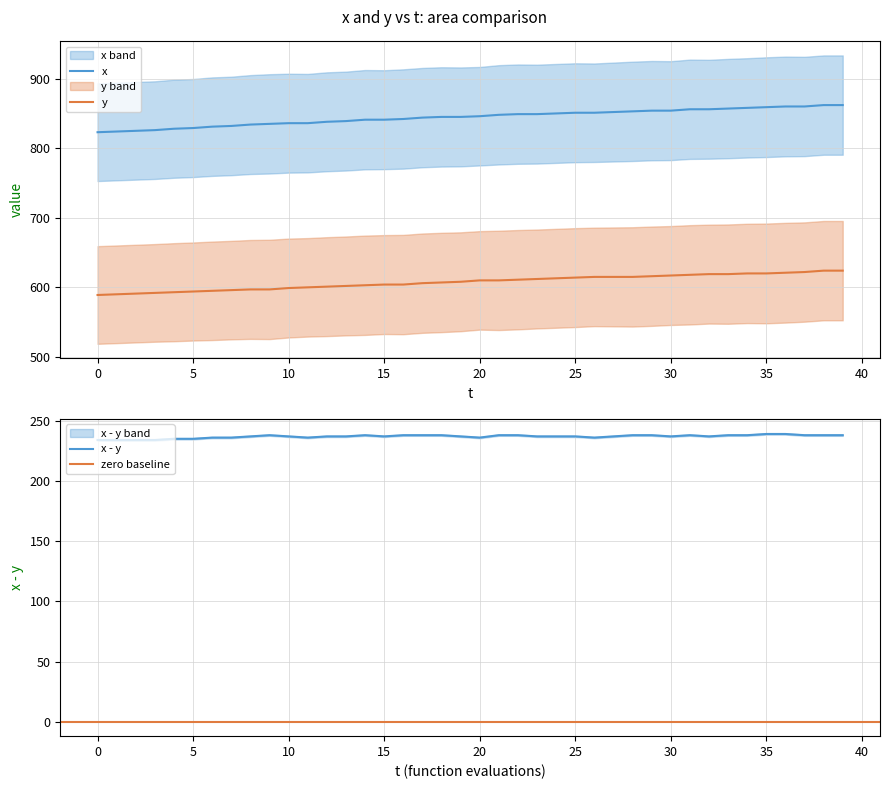

Is this an area chart (filled region under the line)?

No